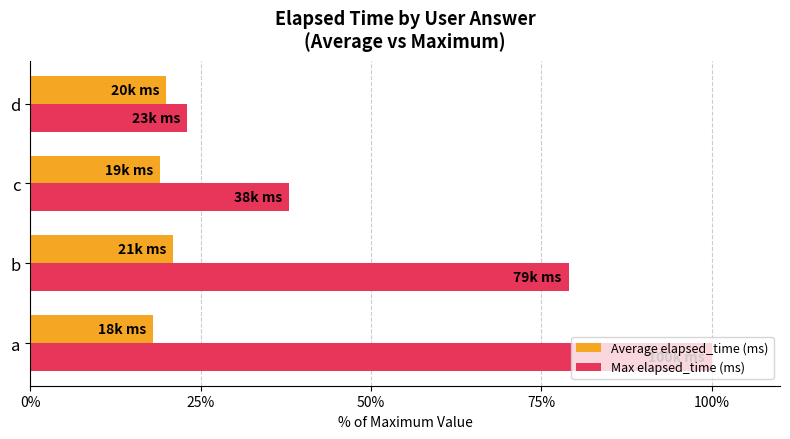

What is the lowest value of the Average elapsed_time (ms) series?

18